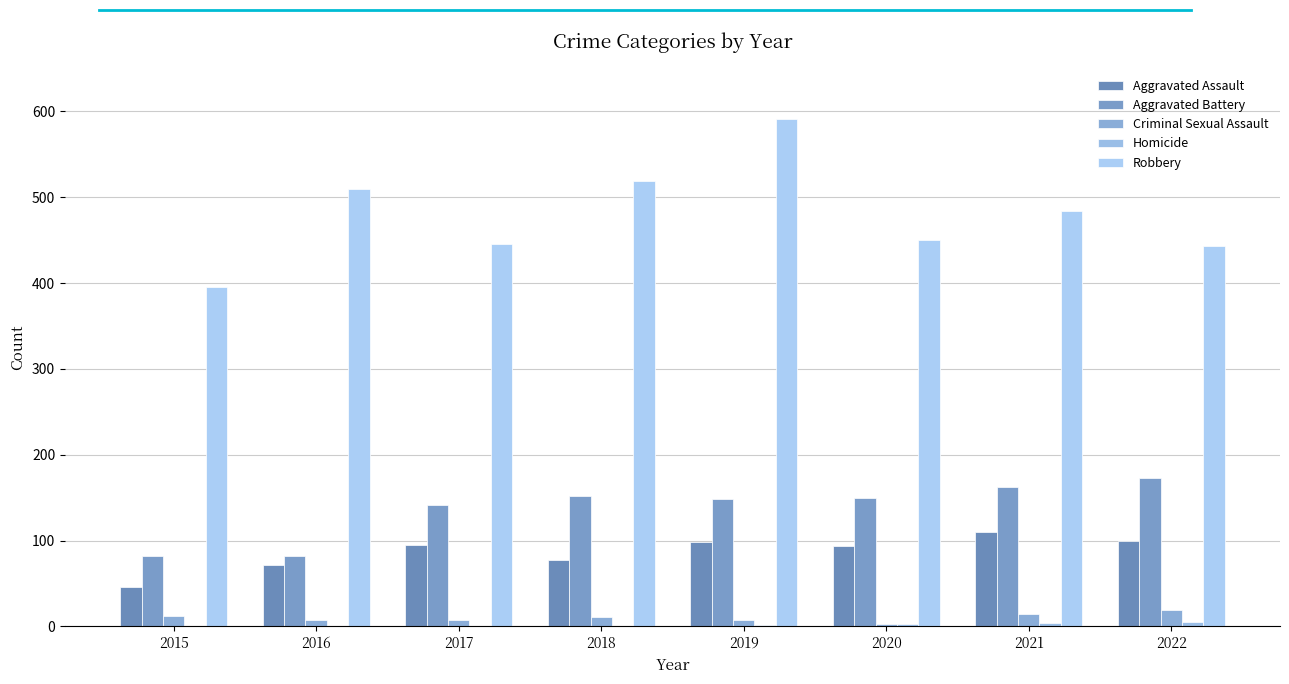

Between 2017 and 2021, which series saw the biggest shift?

Robbery